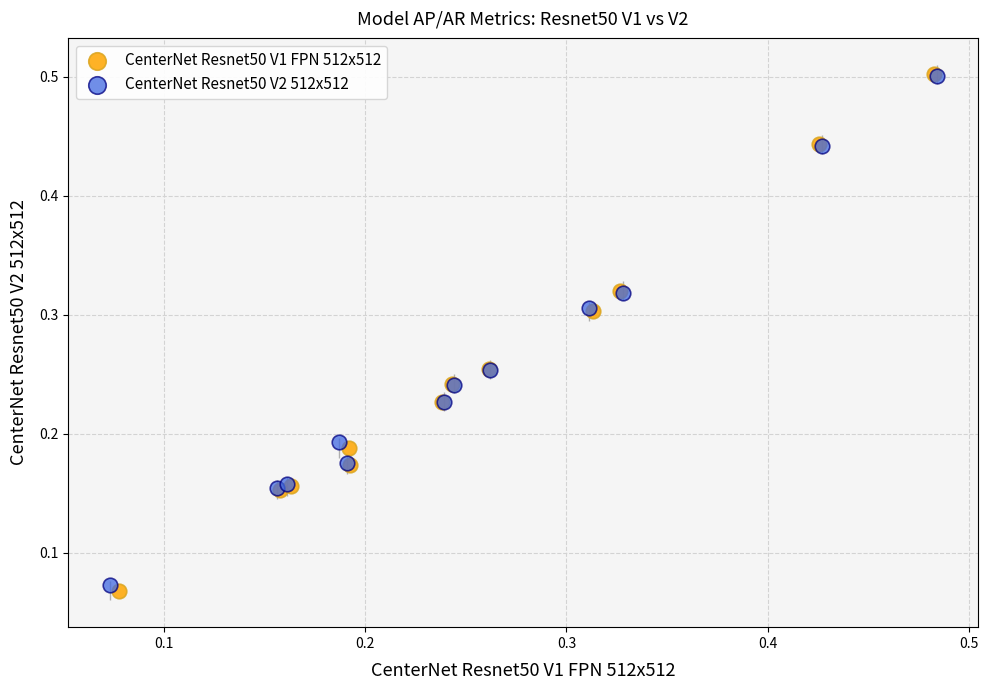

Which series has the widest spread of Y values?

CenterNet Resnet50 V1 FPN 512x512